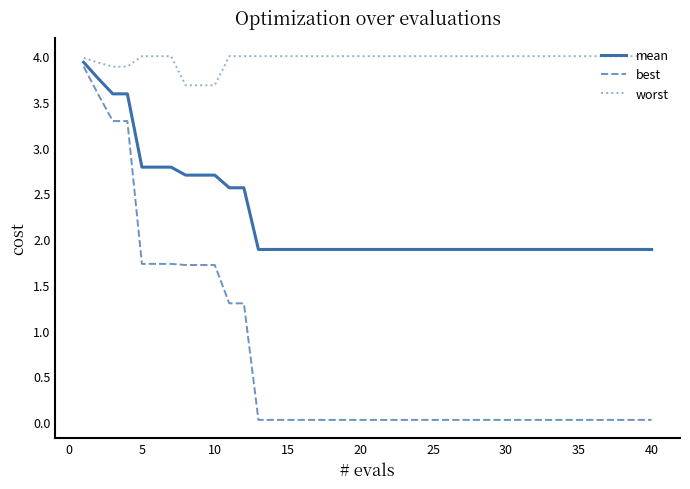

Which series has the widest spread of values?

best